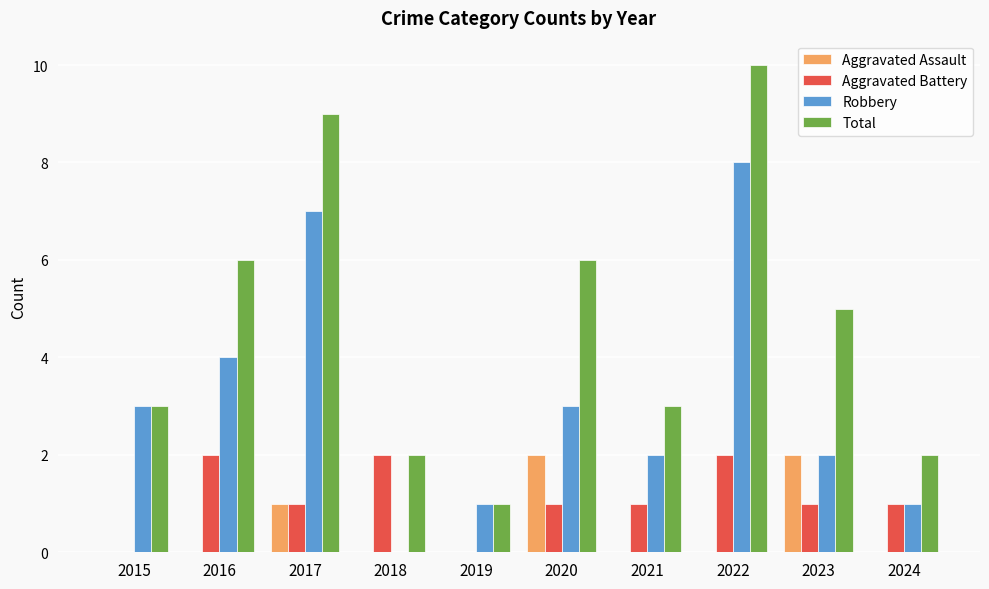

Does the chart contain stacked bars?

No